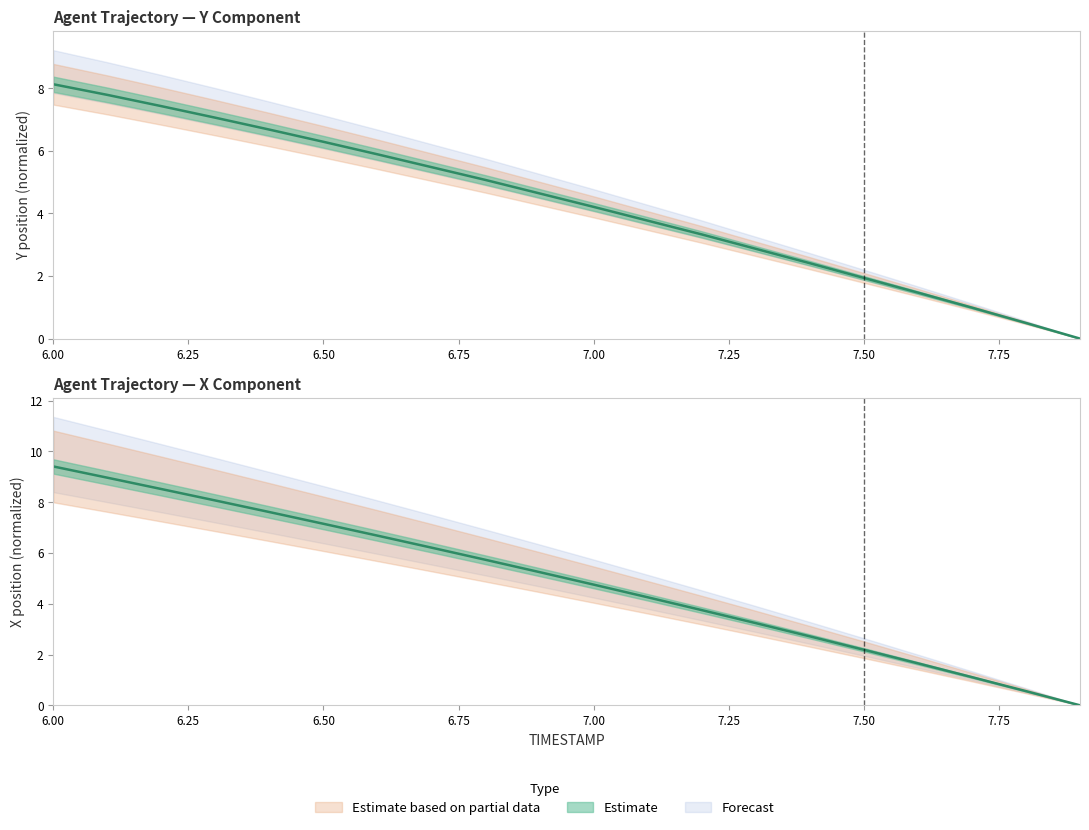

Which series has the largest range (max minus min)?

X